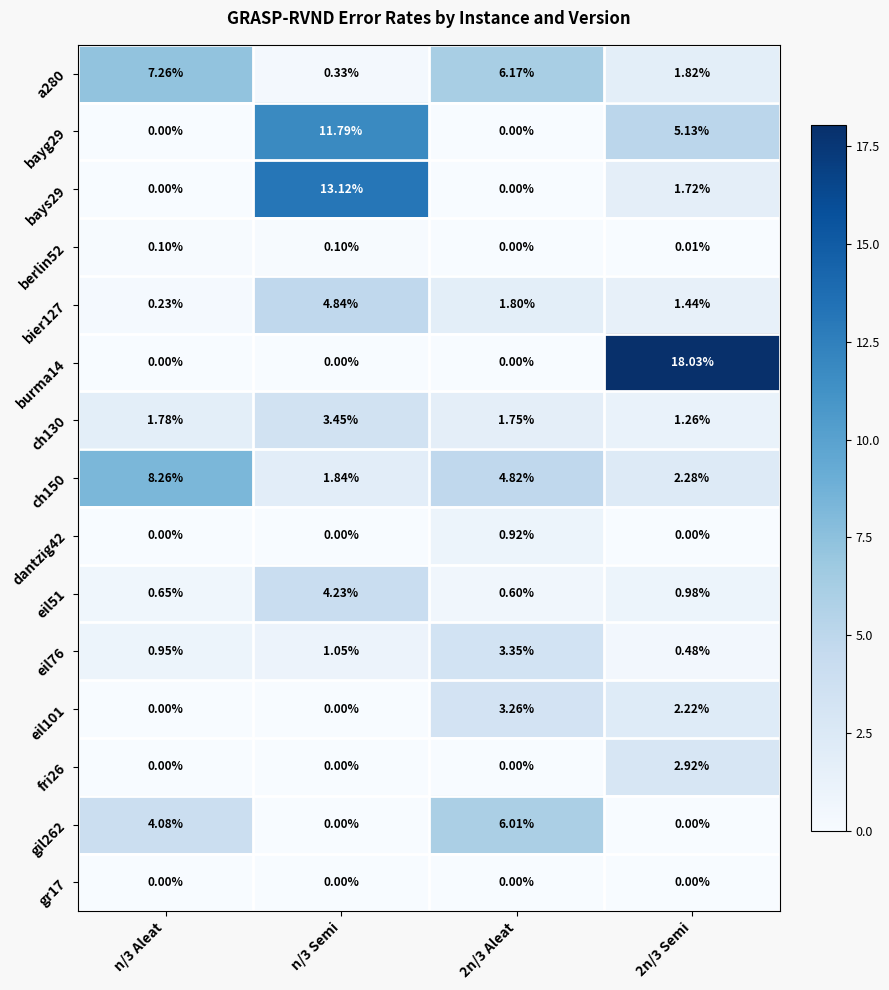

Is the value of bier127 at 2n/3 Aleat greater than the value of eil51 at n/3 Semi?

No